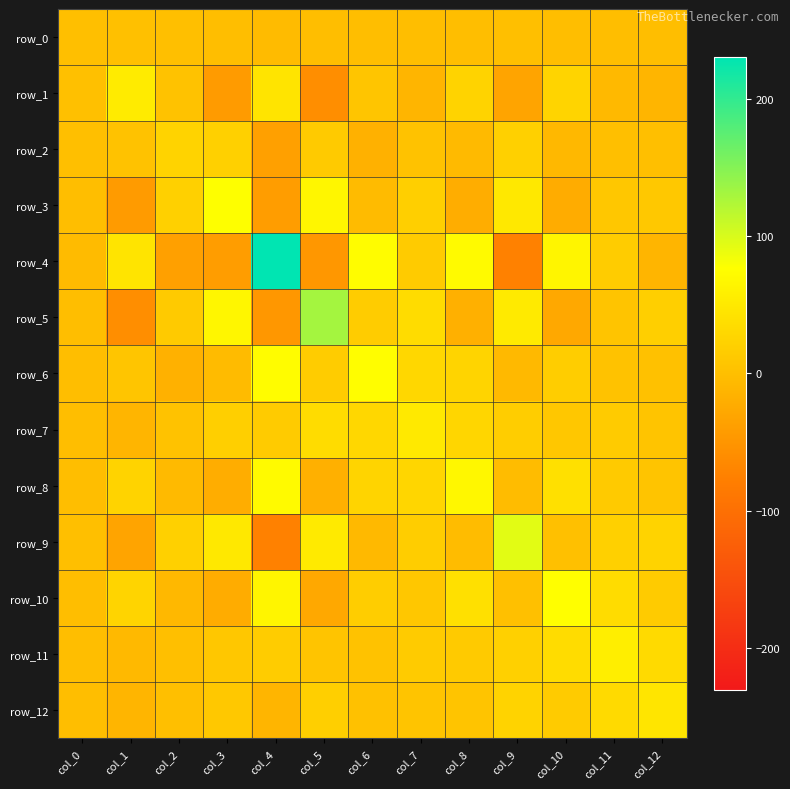

What is the difference between the maximum and minimum values in the row_7 series?

62.5